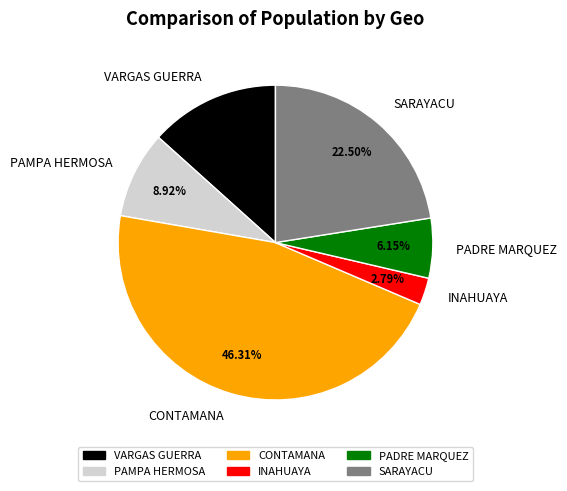

What is the ratio of the value at INAHUAYA to the value at VARGAS GUERRA?

0.2